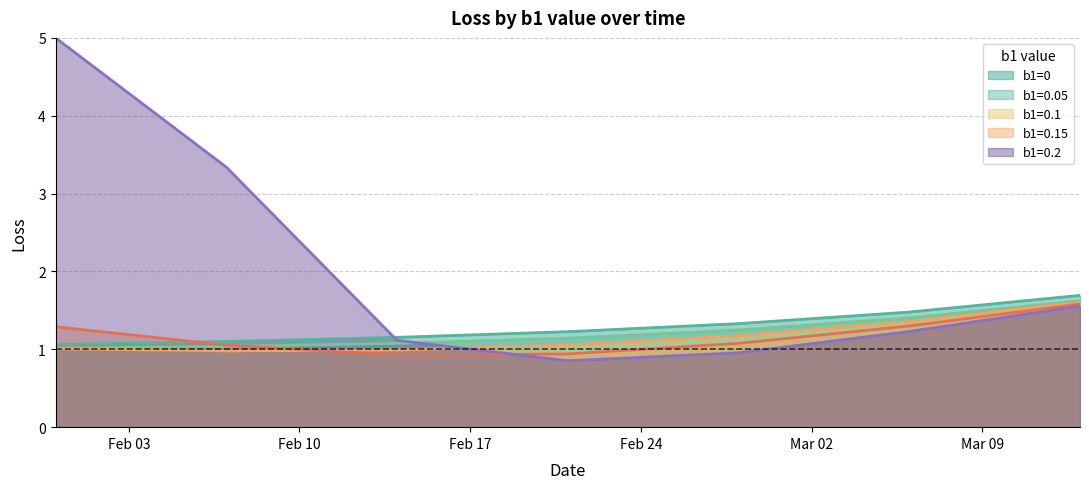

What is the minimum value for b1=0.05?

1.0